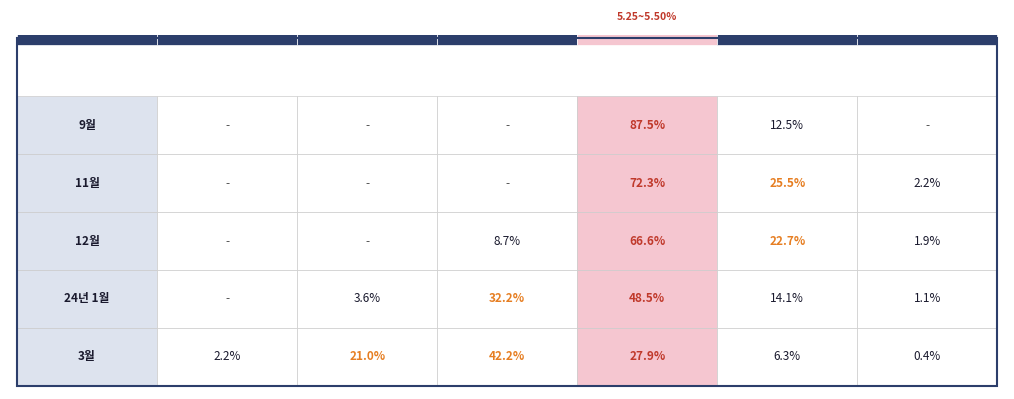

How many categories are shown in the chart?

6